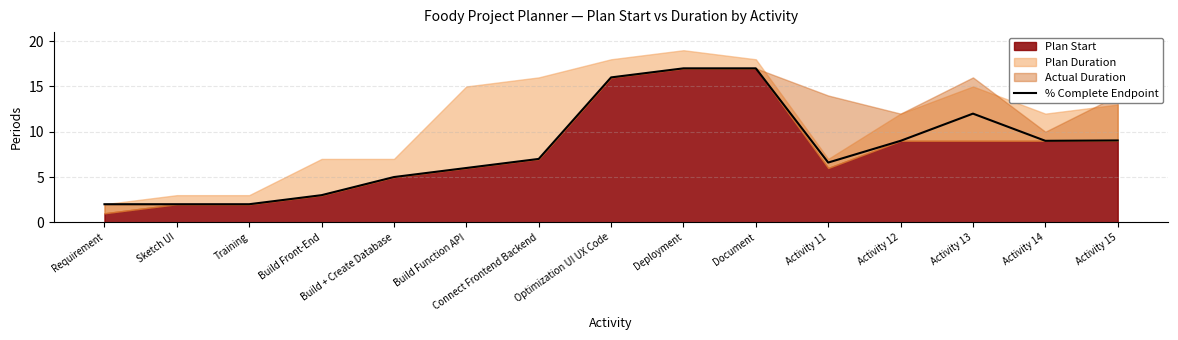

True or false: the data shows 0.5 at Requirement.

False